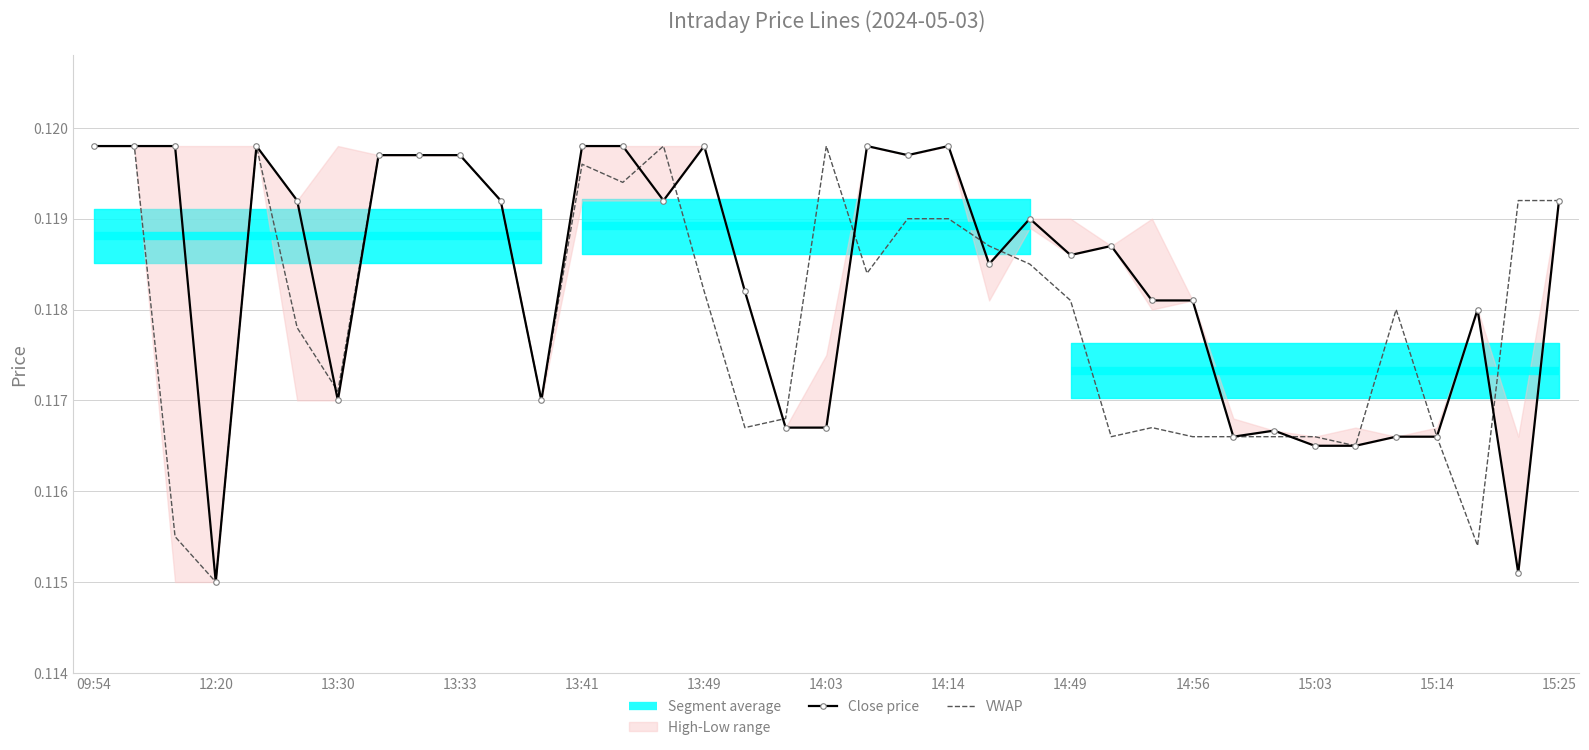

At which label is VWAP closest to 0?

12:20